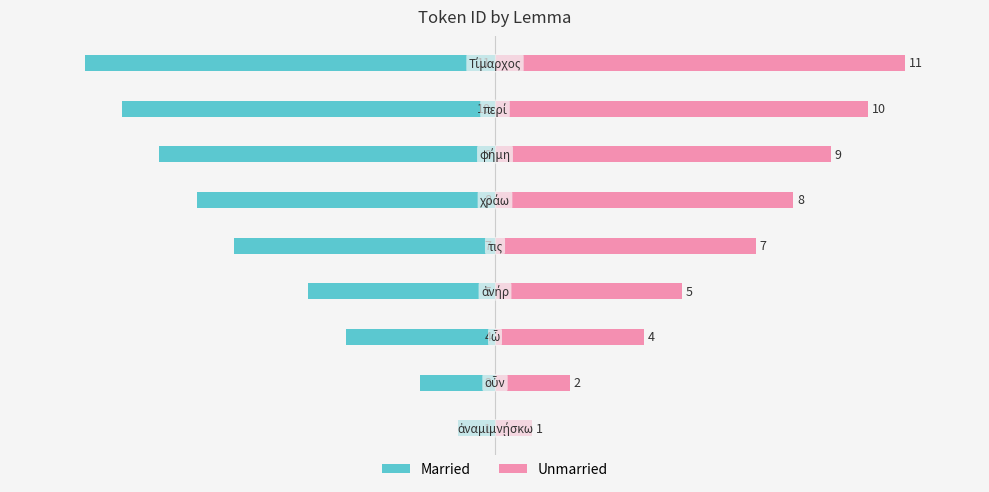

Count the number of categories in the chart.

9